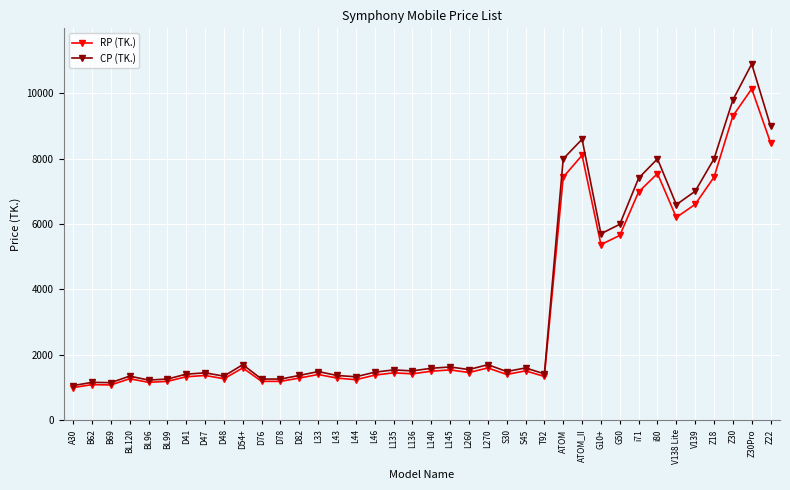

How many data points in RP (TK.) are less than 1450?

19